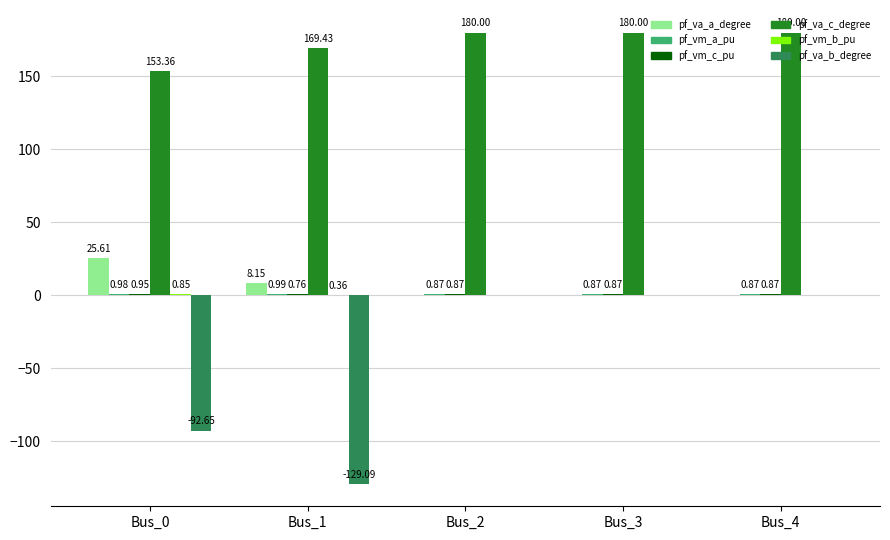

What is the spread (max minus min) of values at Bus_1?

298.5